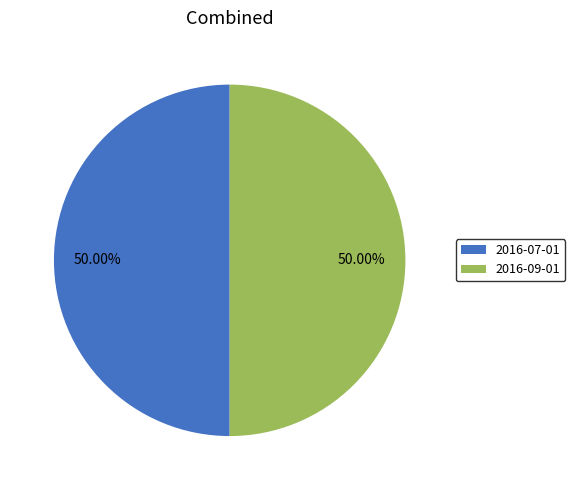

To the nearest percent, what is the difference between the largest and smallest slice percentages?

0%